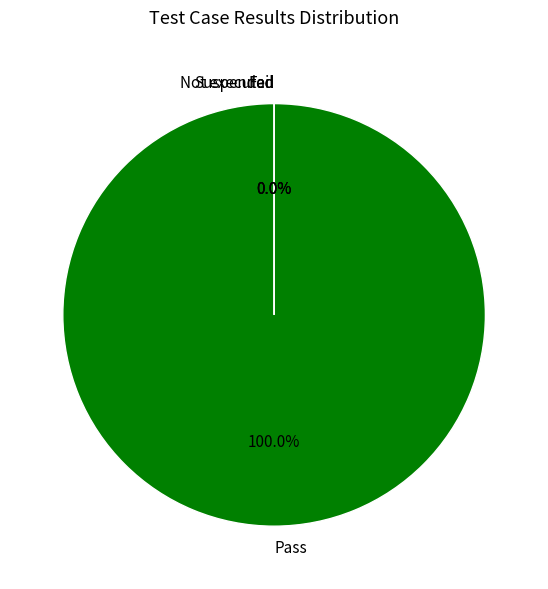

The Pass slice represents 92% of the pie. True or false?

False